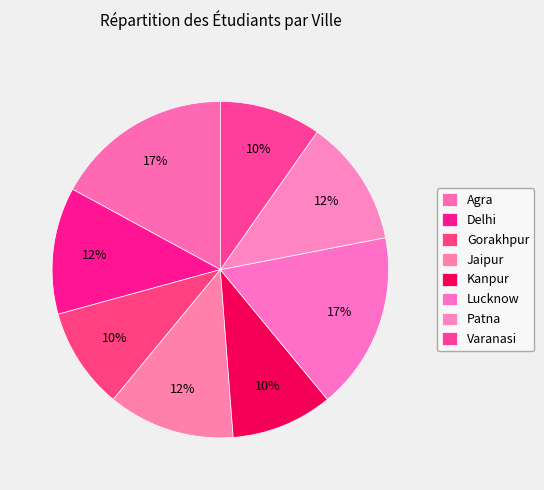

Which slice is the smallest?

Kanpur